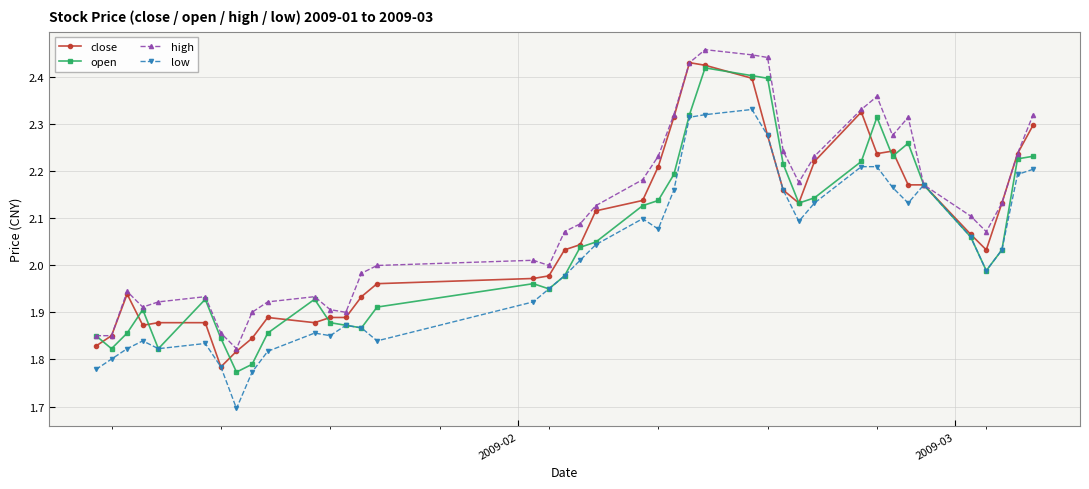

At how many categories does at least one series exceed 1?

40